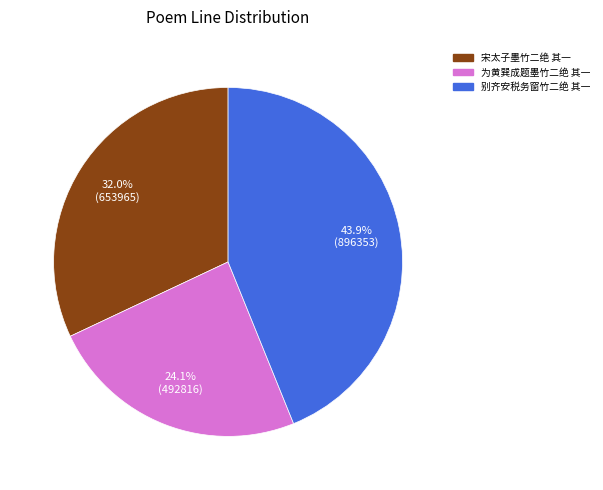

What percentage is NOT represented by 为黄巽成题墨竹二绝 其一?

75.9%